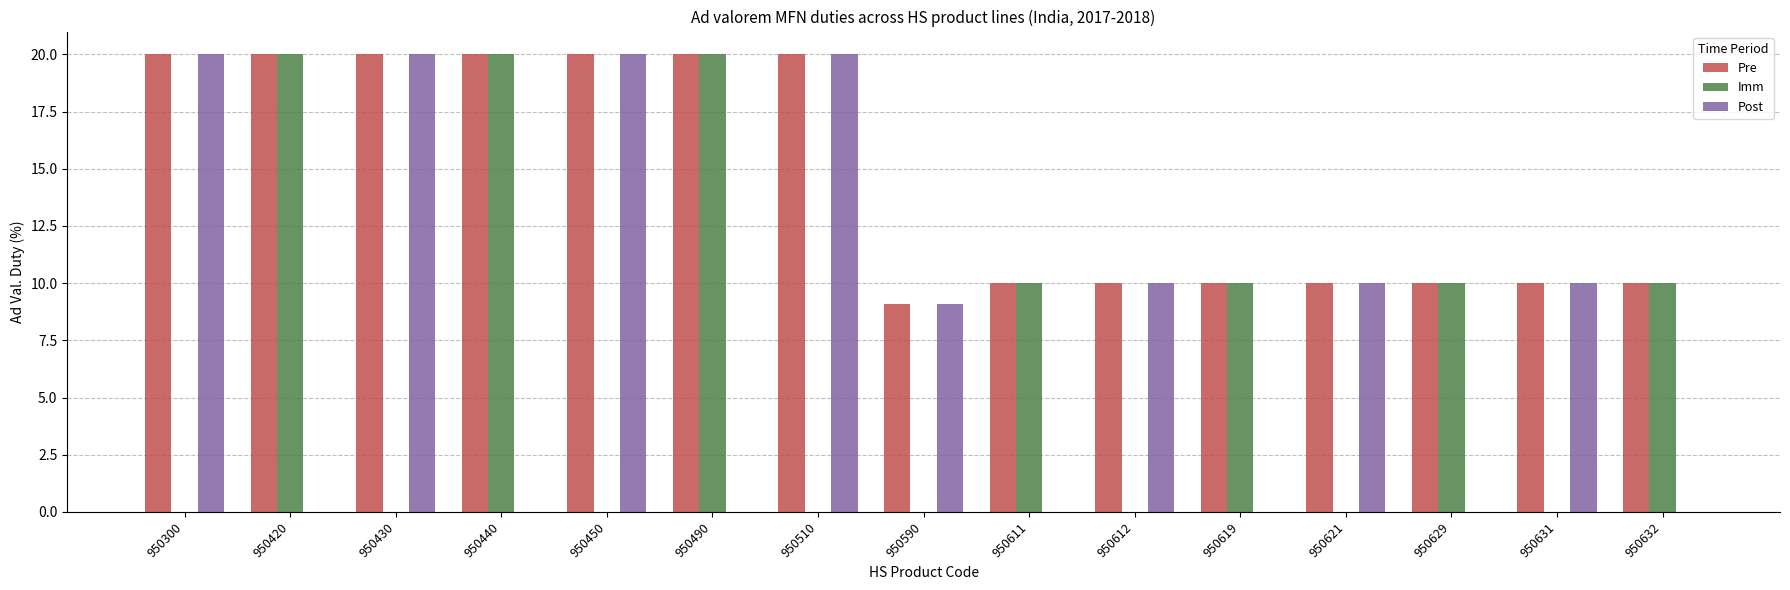

The value of Post at 950590 is 15.2. True or false?

False